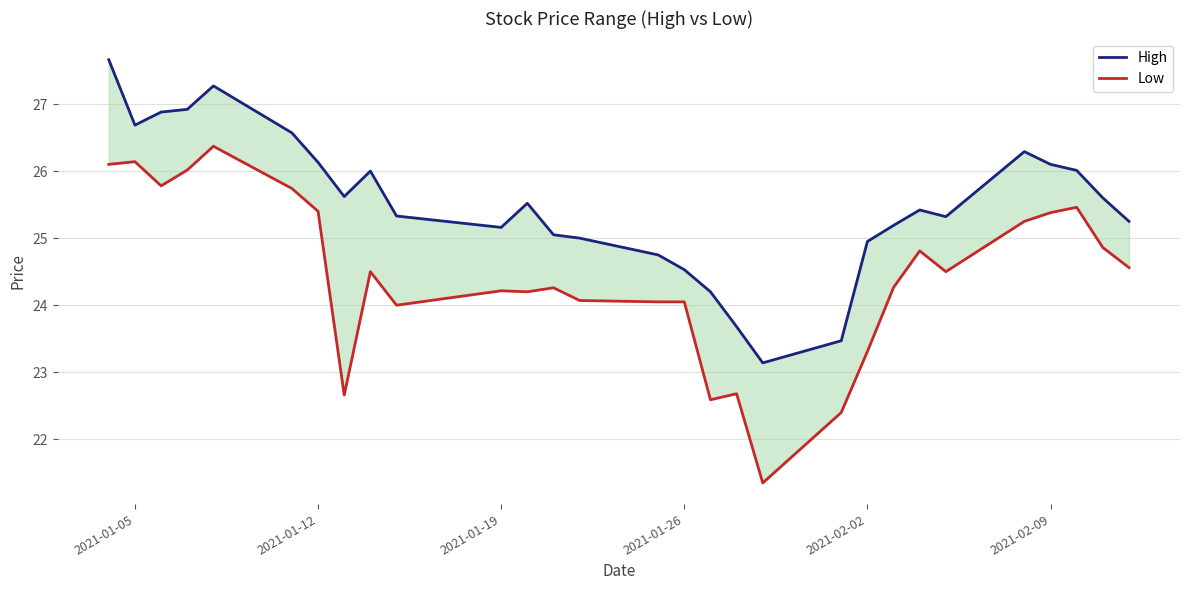

Which series has the largest total across all categories?

High